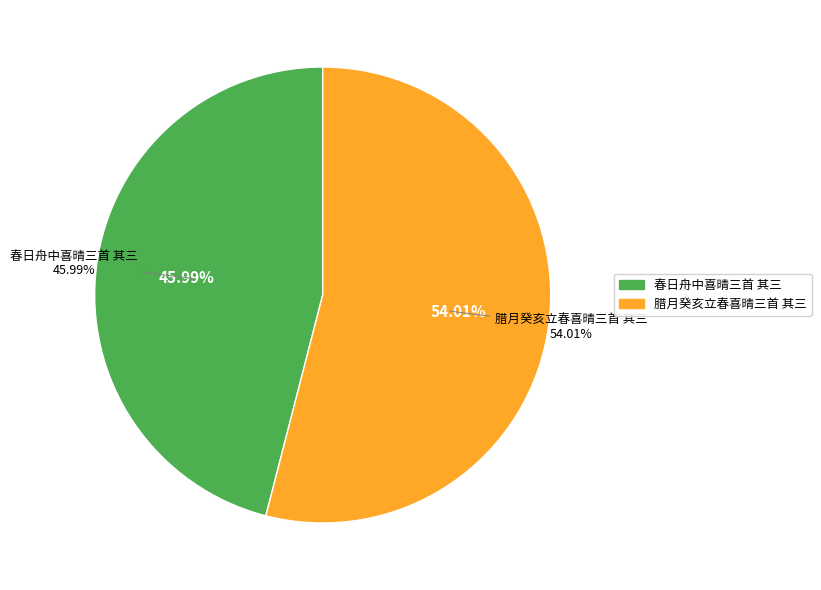

Which category has the smallest portion of the pie?

春日舟中喜晴三首 其三